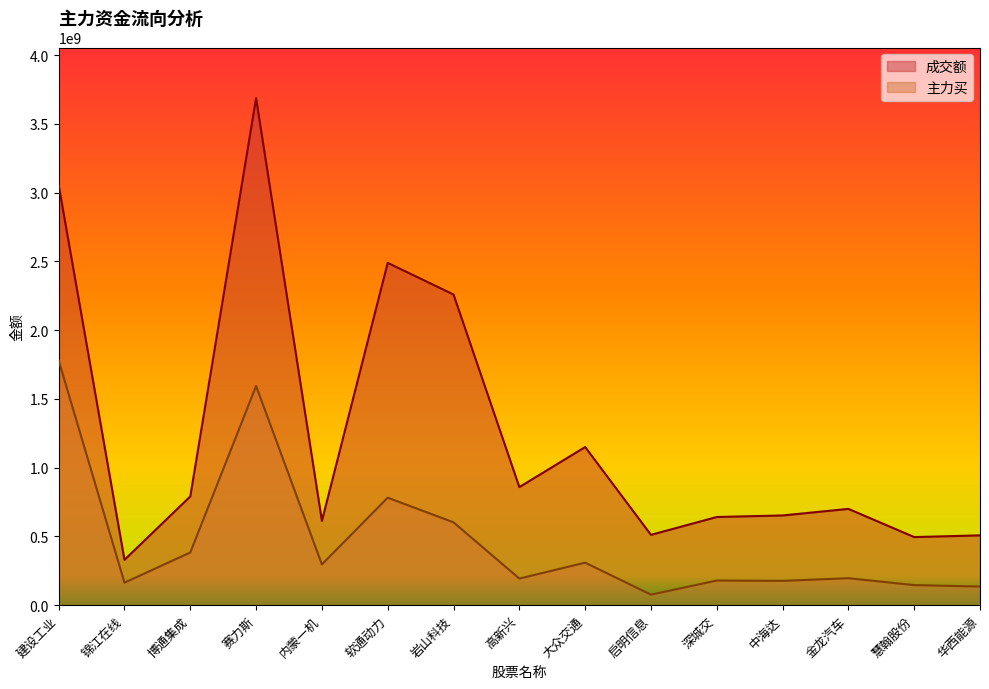

True or false: 主力买 has more than 2 points higher than both neighbors.

True